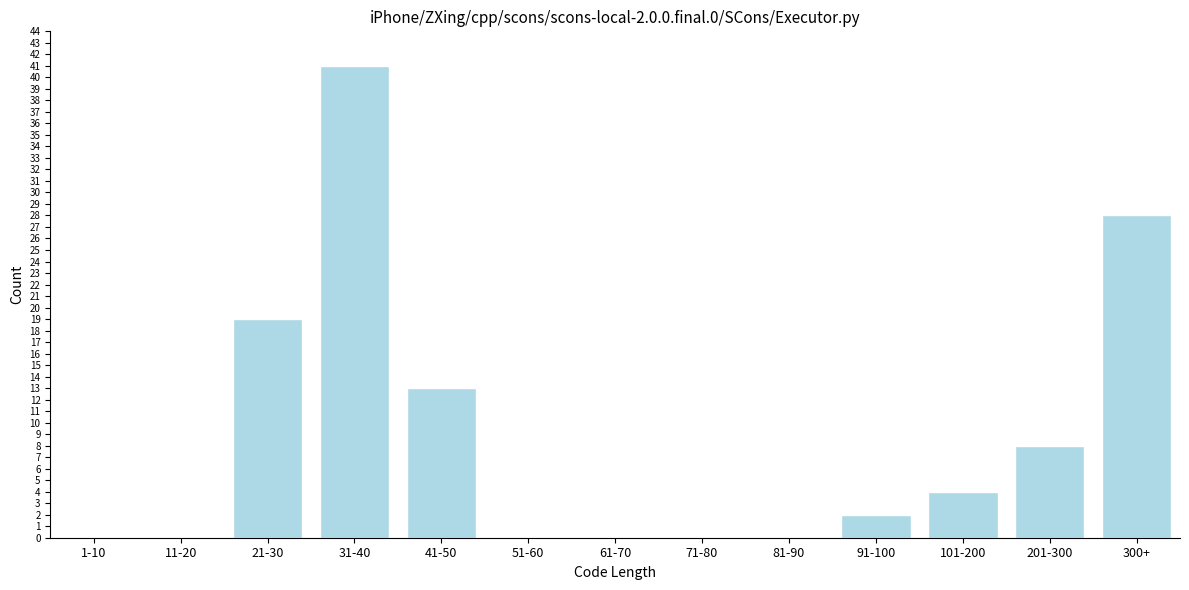

Reading left to right, extract all data points from this chart.

1-10=0	11-20=0	21-30=19	31-40=41	41-50=13	51-60=0	61-70=0	71-80=0	81-90=0	91-100=2	101-200=4	201-300=8	300+=28